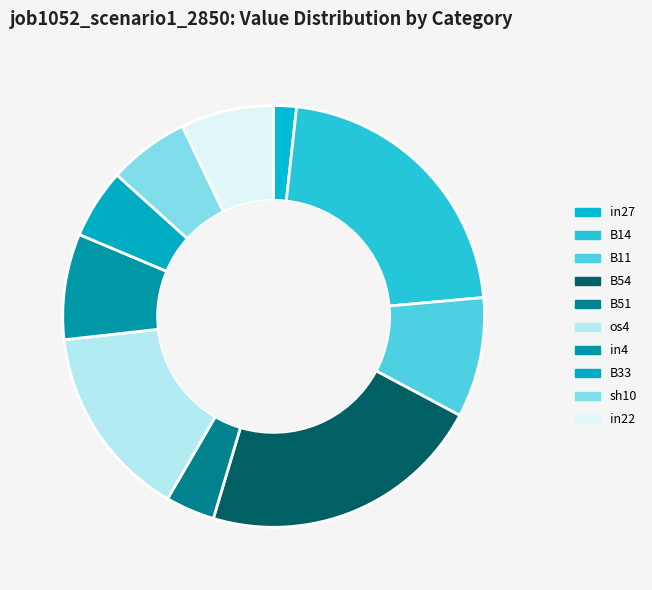

How many segments does this pie chart have?

10